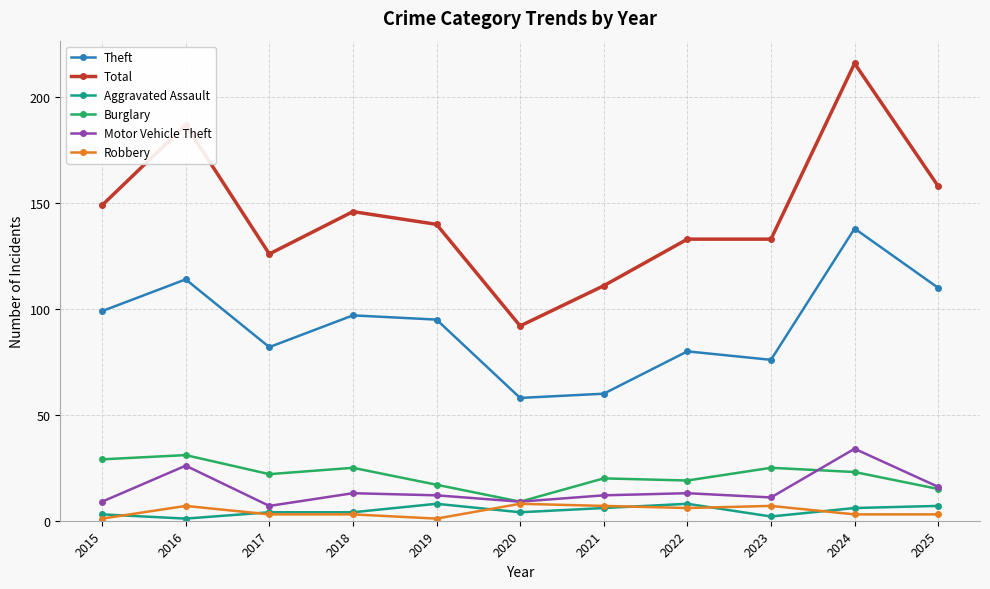

Rank the series at 2015 from lowest to highest value.

Robbery, Aggravated Assault, Motor Vehicle Theft, Burglary, Theft, Total